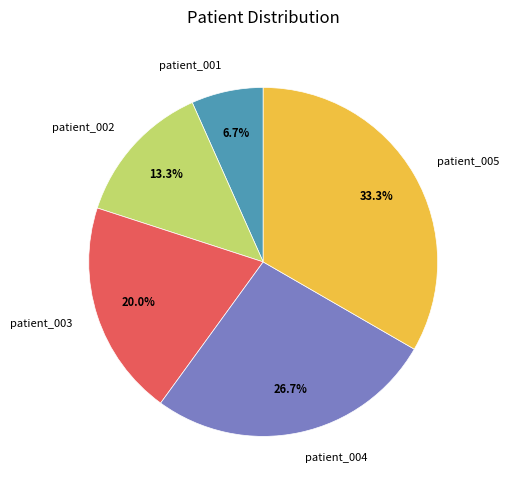

How many segments does this pie chart have?

5